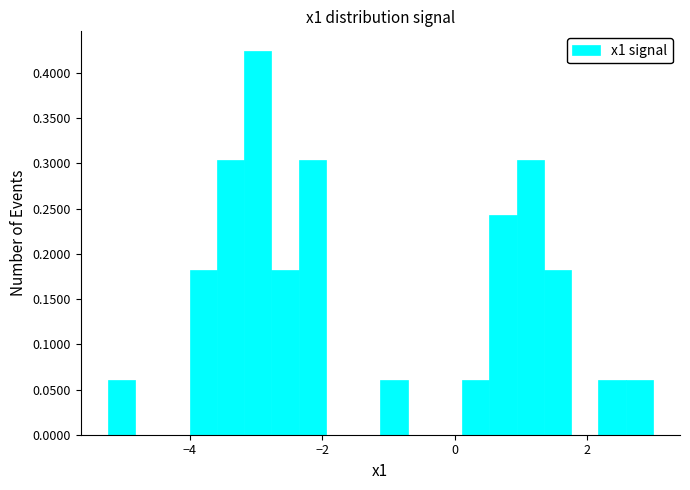

Around what value on the x-axis is the tallest bar? Give the approximate position of its centre, as read against the axis.

-3.0